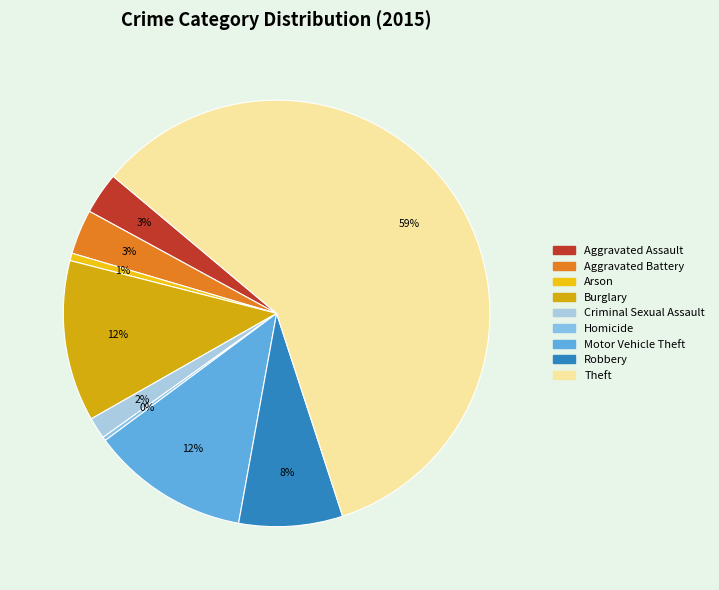

Rank the categories by value from lowest to highest.

Homicide, Arson, Criminal Sexual Assault, Aggravated Assault, Aggravated Battery, Robbery, Motor Vehicle Theft, Burglary, Theft